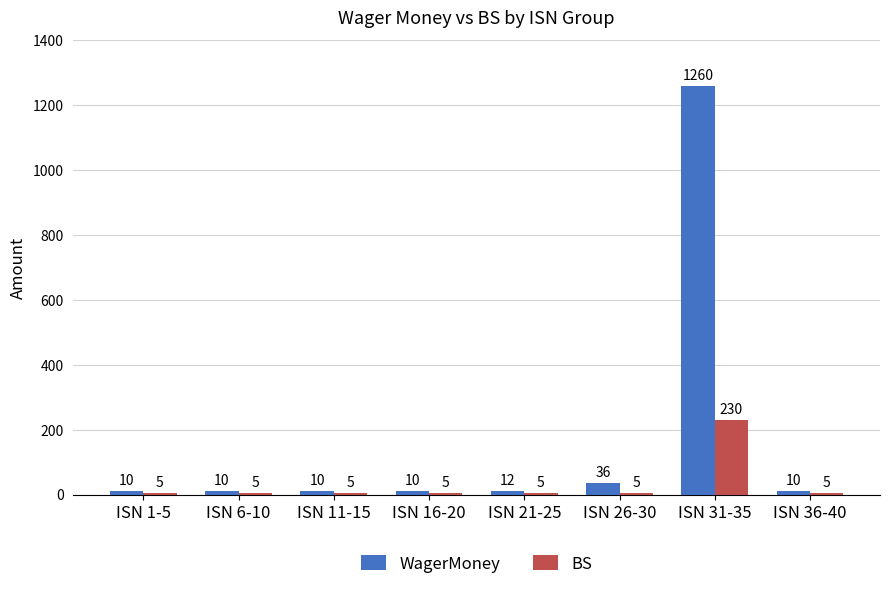

What is the approximate value of BS at ISN 26-30?

5